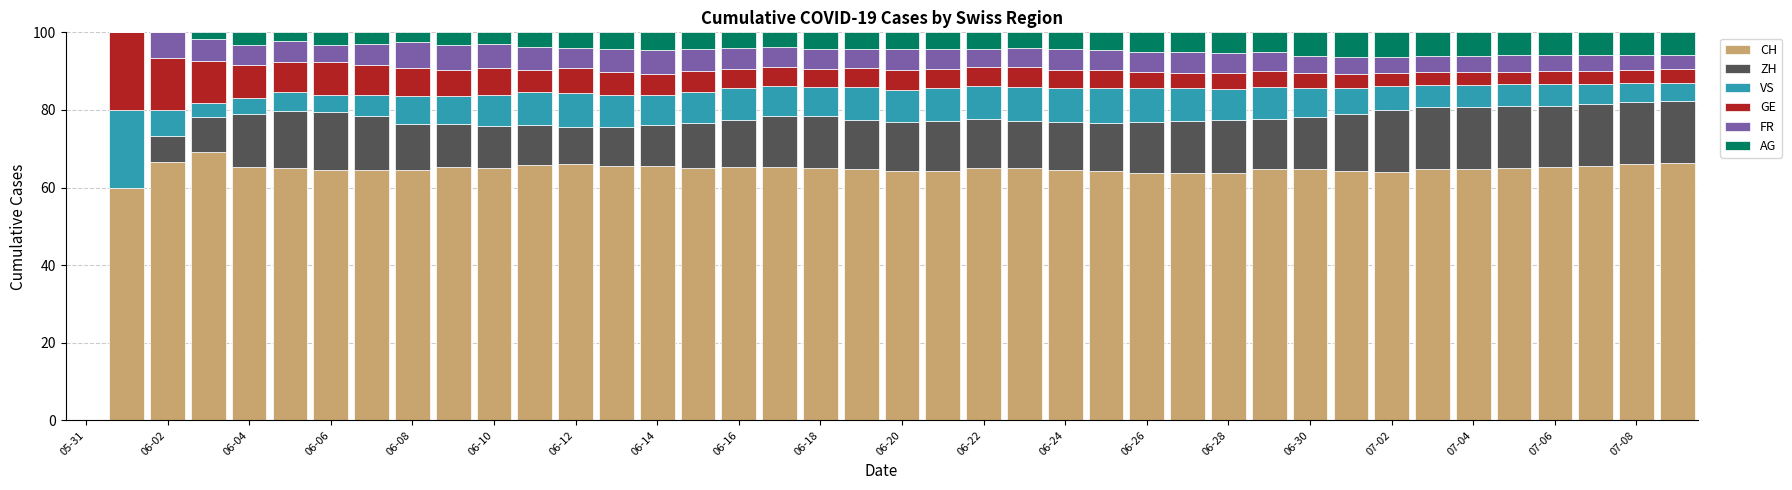

What is the highest value of the CH series?

69.1